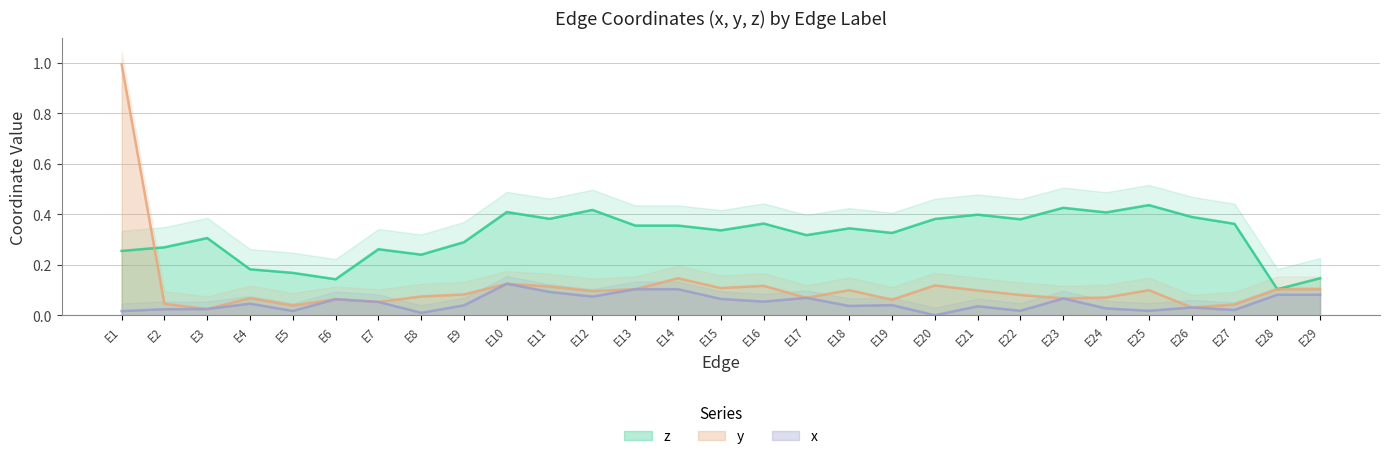

What is the total value across all series at E11?

0.6